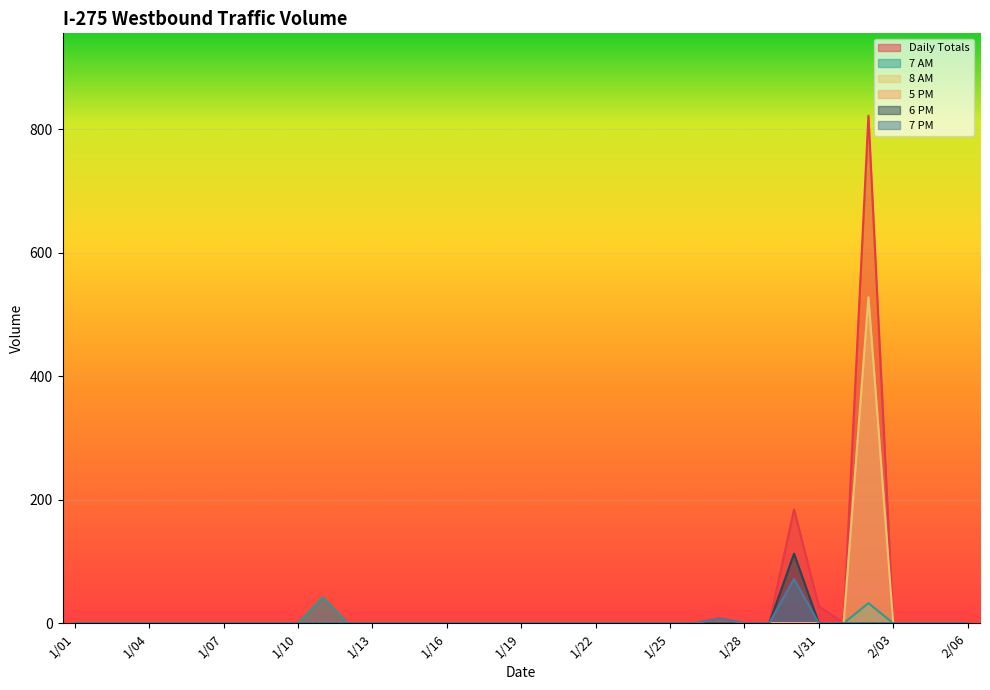

Is it true that Daily Totals equals 0.0 at 1/25?

True